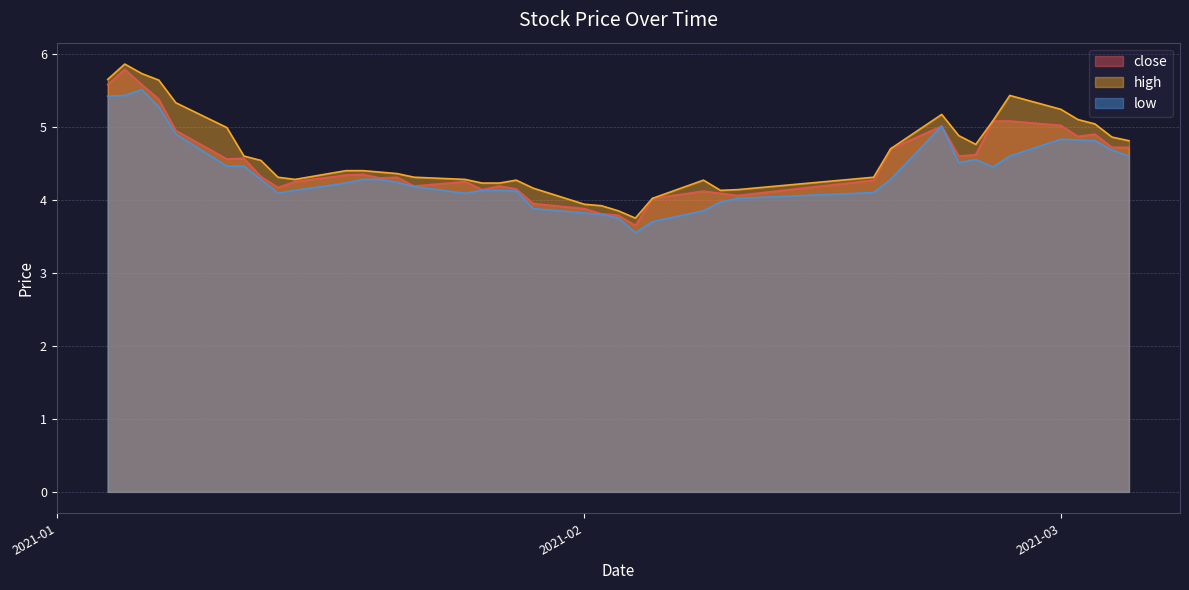

What is the total value across all series at 2021-01-19?

13.0